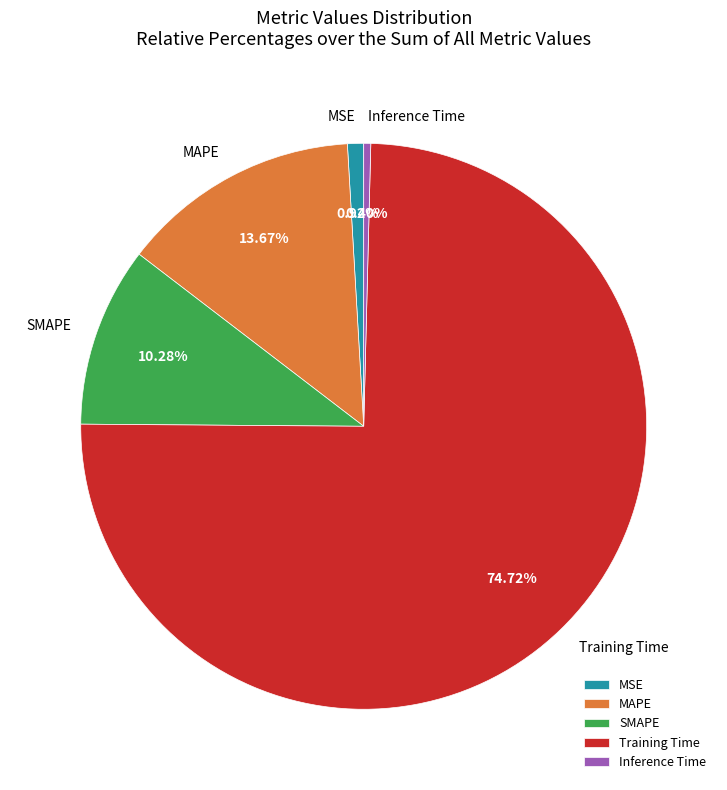

Is it true that Training Time is 75% of the pie?

True